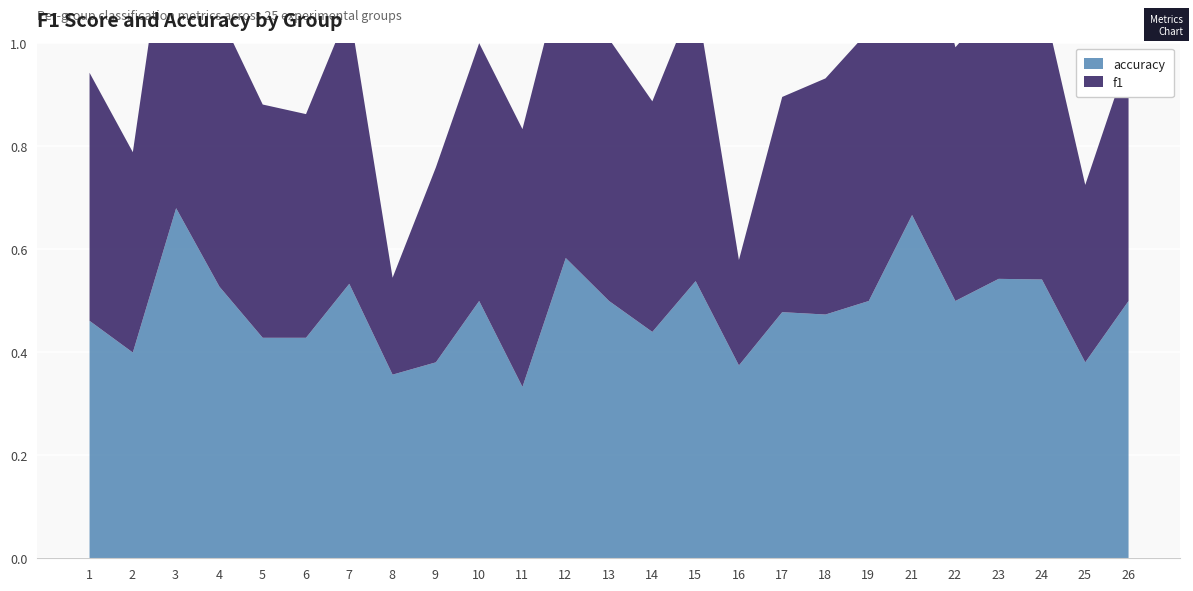

How many interior local peaks does the f1 series have?

6